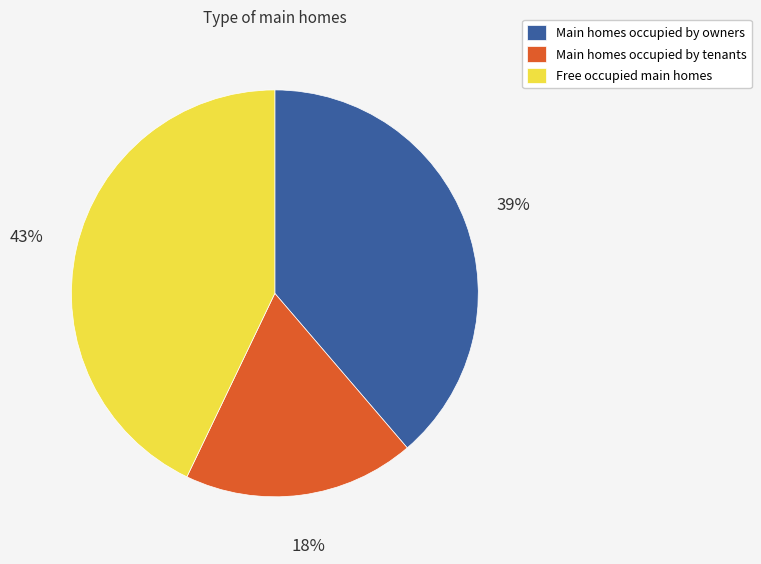

Which slice is the largest?

Free occupied main homes